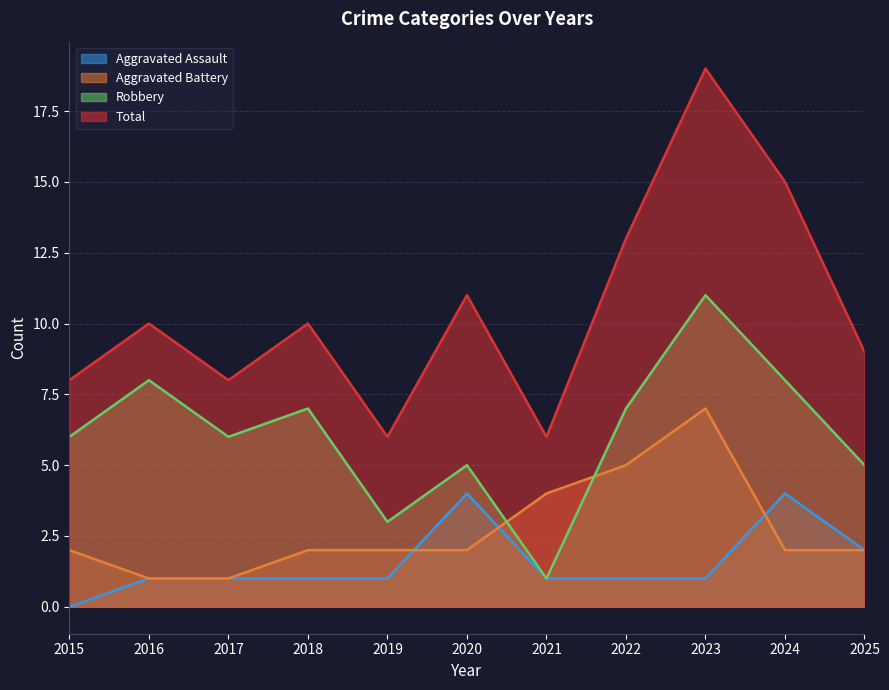

Reading left to right, list all the values displayed in this chart.

Aggravated Assault: 0	1	1	1	1	4	1	1	1	4	2
Aggravated Battery: 2	1	1	2	2	2	4	5	7	2	2
Robbery: 6	8	6	7	3	5	1	7	11	8	5
Total: 8	10	8	10	6	11	6	13	19	15	9